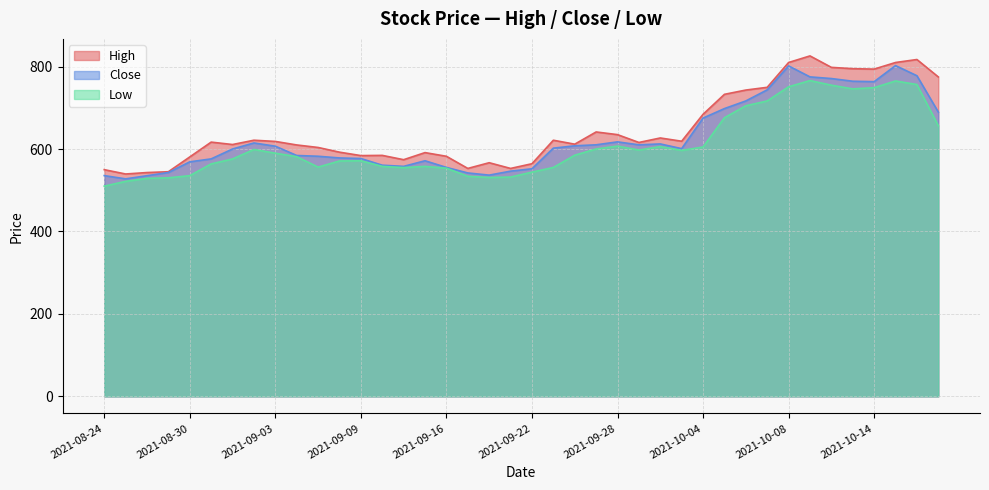

Reading left to right, what are all the values shown in this chart?

High: 2021-08-24=550.0	2021-08-25=539.5	2021-08-26=543.0	2021-08-27=545.0	2021-08-30=580.9	2021-08-31=616.9	2021-09-01=611.0	2021-09-02=621.5	2021-09-03=618.5	2021-09-06=610.0	2021-09-07=603.9	2021-09-08=592.5	2021-09-09=584.1	2021-09-13=584.6	2021-09-14=574.2	2021-09-15=591.4	2021-09-16=582.5	2021-09-17=553.0	2021-09-20=566.9	2021-09-21=553.0	2021-09-22=564.4	2021-09-23=621.4	2021-09-24=611.9	2021-09-27=641.5	2021-09-28=635.0	2021-09-29=616.0	2021-09-30=626.9	2021-10-01=619.0	2021-10-04=684.4	2021-10-05=732.8	2021-10-06=743.1	2021-10-07=749.8	2021-10-08=810.0	2021-10-11=826.0	2021-10-12=798.2	2021-10-13=795.0	2021-10-14=794.0	2021-10-18=810.0	2021-10-19=817.2	2021-10-20=775.0
Close: 2021-08-24=535.6	2021-08-25=527.7	2021-08-26=535.4	2021-08-27=543.1	2021-08-30=569.0	2021-08-31=576.1	2021-09-01=600.1	2021-09-02=614.8	2021-09-03=607.0	2021-09-06=584.4	2021-09-07=582.5	2021-09-08=578.5	2021-09-09=577.0	2021-09-13=560.9	2021-09-14=558.0	2021-09-15=571.6	2021-09-16=555.5	2021-09-17=542.0	2021-09-20=536.8	2021-09-21=546.4	2021-09-22=552.1	2021-09-23=602.2	2021-09-24=607.9	2021-09-27=610.3	2021-09-28=617.5	2021-09-29=610.2	2021-09-30=612.5	2021-10-01=601.0	2021-10-04=675.1	2021-10-05=698.2	2021-10-06=716.8	2021-10-07=743.7	2021-10-08=801.8	2021-10-11=775.1	2021-10-12=771.1	2021-10-13=764.5	2021-10-14=763.5	2021-10-18=802.5	2021-10-19=777.9	2021-10-20=689.8
Low: 2021-08-24=510.0	2021-08-25=521.6	2021-08-26=528.9	2021-08-27=530.2	2021-08-30=535.5	2021-08-31=564.0	2021-09-01=576.0	2021-09-02=599.0	2021-09-03=590.0	2021-09-06=581.5	2021-09-07=556.2	2021-09-08=571.1	2021-09-09=571.5	2021-09-13=558.0	2021-09-14=555.0	2021-09-15=558.0	2021-09-16=553.6	2021-09-17=533.9	2021-09-20=531.1	2021-09-21=532.0	2021-09-22=544.0	2021-09-23=555.4	2021-09-24=585.1	2021-09-27=600.2	2021-09-28=607.2	2021-09-29=597.6	2021-09-30=606.0	2021-10-01=596.8	2021-10-04=605.0	2021-10-05=676.0	2021-10-06=705.0	2021-10-07=716.8	2021-10-08=751.1	2021-10-11=766.1	2021-10-12=755.0	2021-10-13=746.0	2021-10-14=749.0	2021-10-18=765.2	2021-10-19=756.6	2021-10-20=656.6